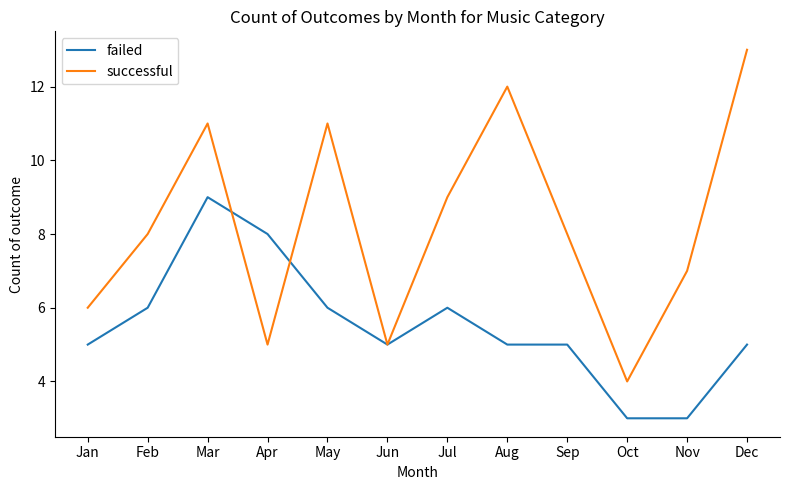

Which series ends up on top after the final intersection of failed and successful?

successful